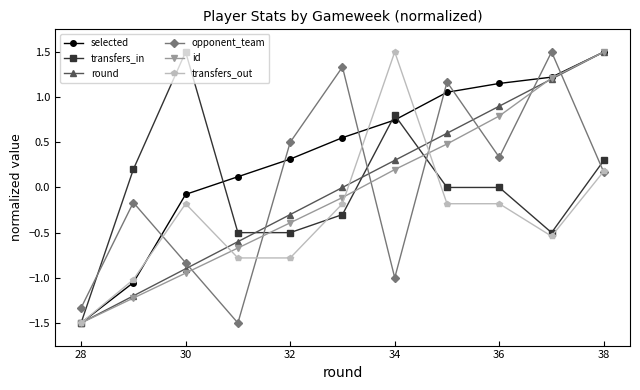

True or false: transfers_in and transfers_out cross at least once.

True